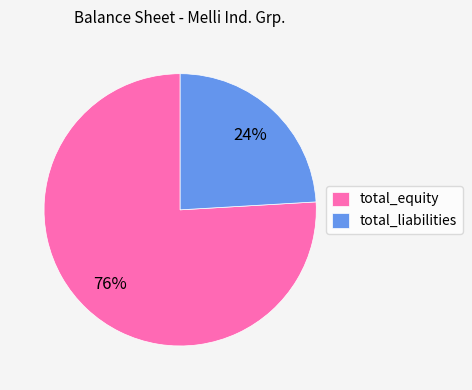

Do total_equity and total_liabilities together represent more than half of the pie?

Yes